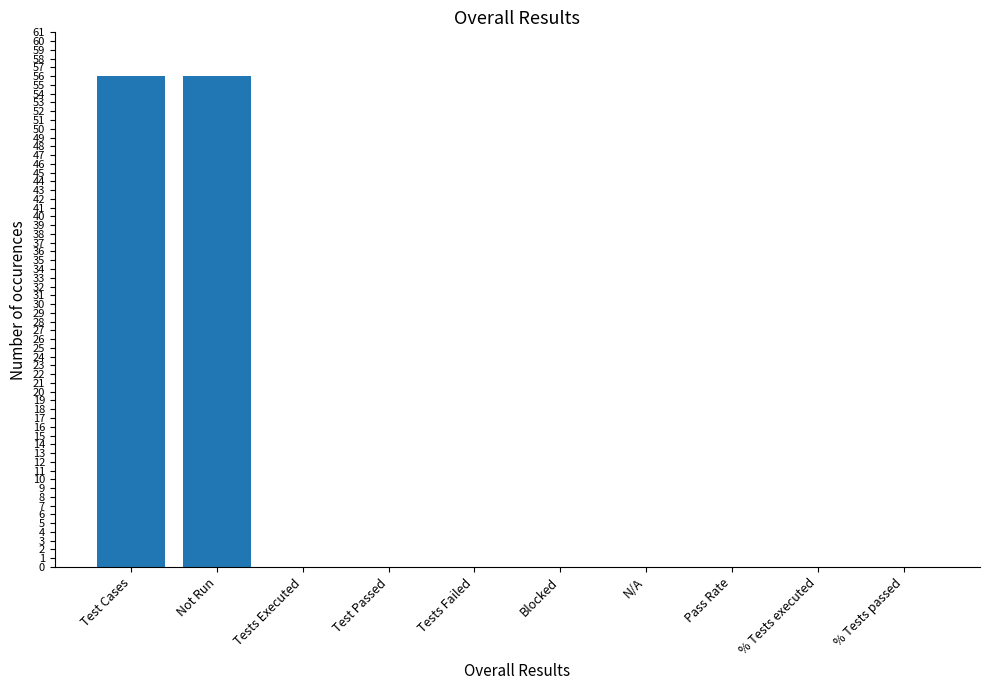

What is the change in value from Not Run to Test Passed?

-56